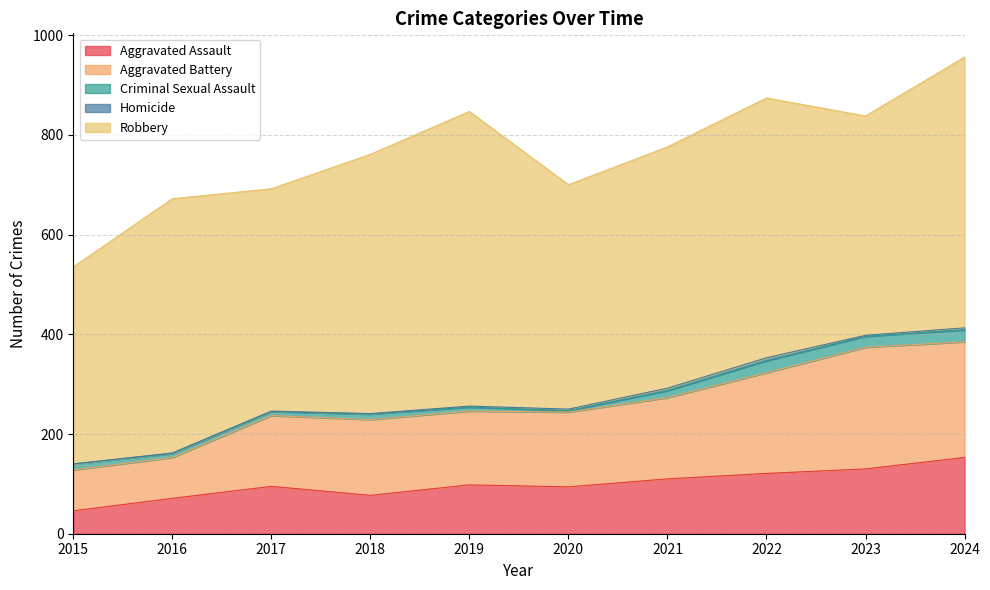

How many interior local valleys does the Homicide series have?

1